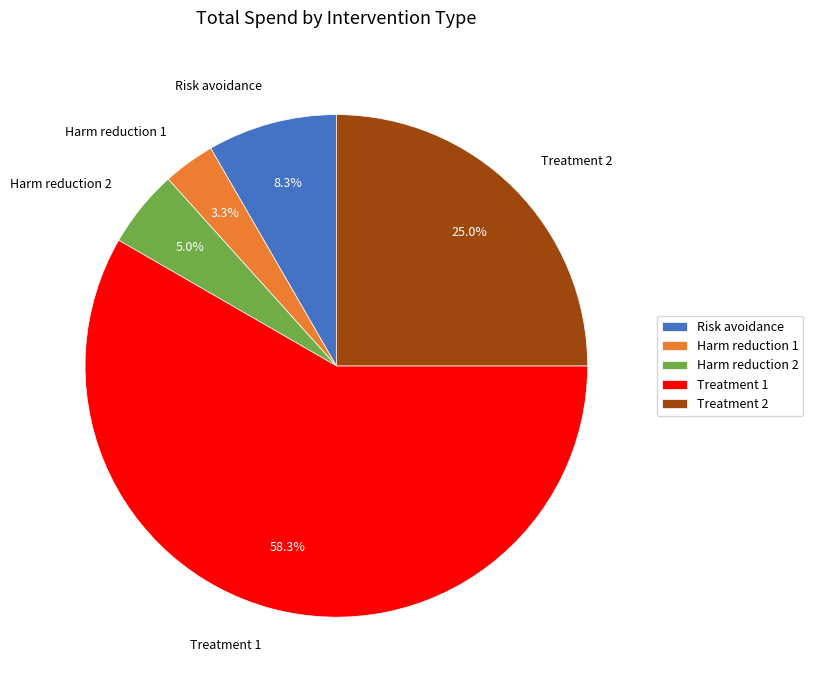

Between Risk avoidance and Harm reduction 2, which is larger?

Risk avoidance